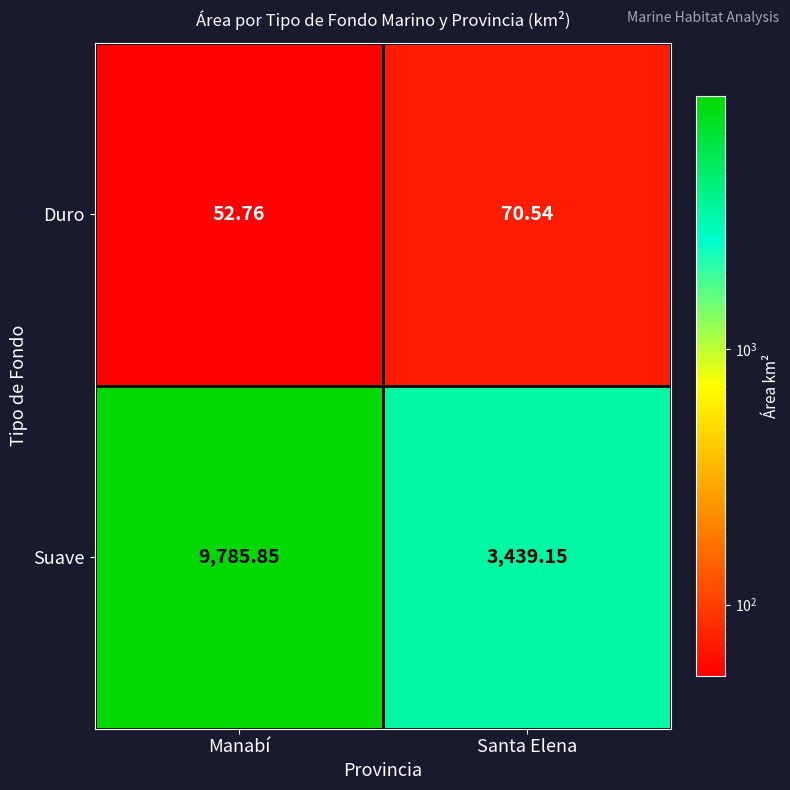

How many data points does each series have?

2